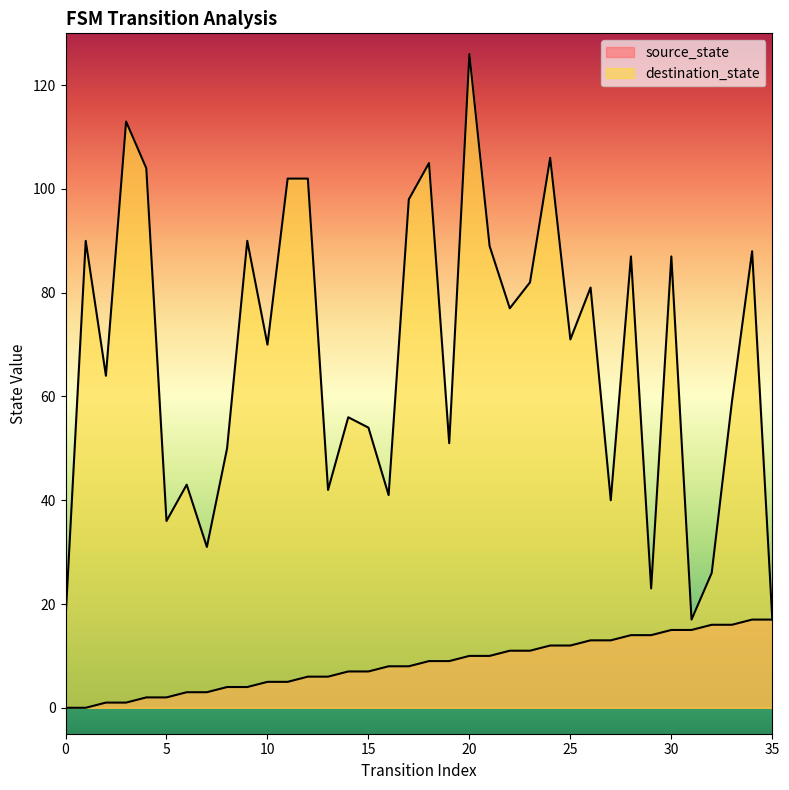

The destination_state series shows 84 at 2. True or false?

False